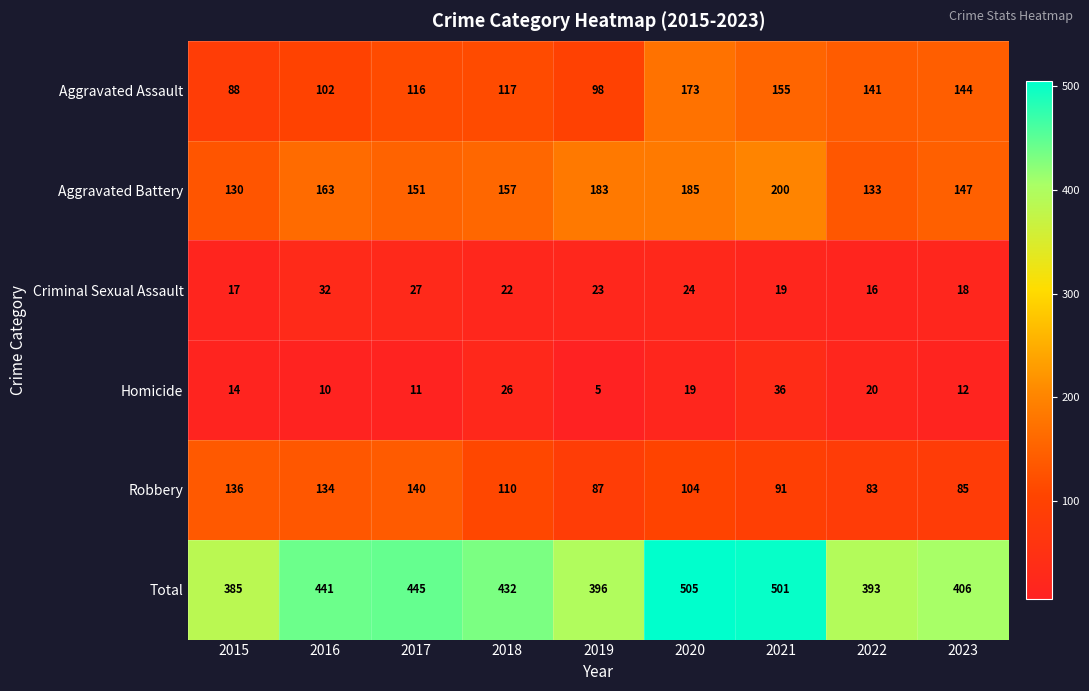

What is the difference between the maximum and minimum values in the Total series?

120